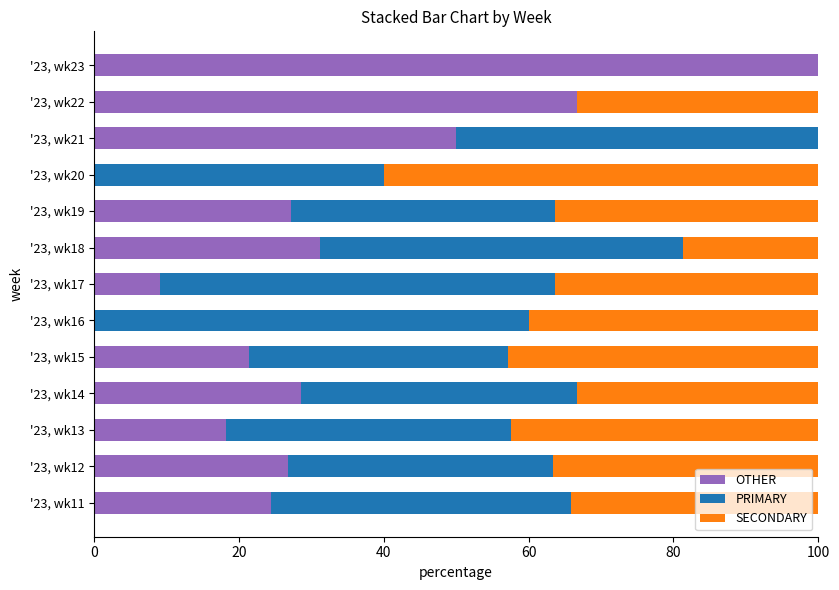

What is the total value across all series at '23, wk19?

100.0